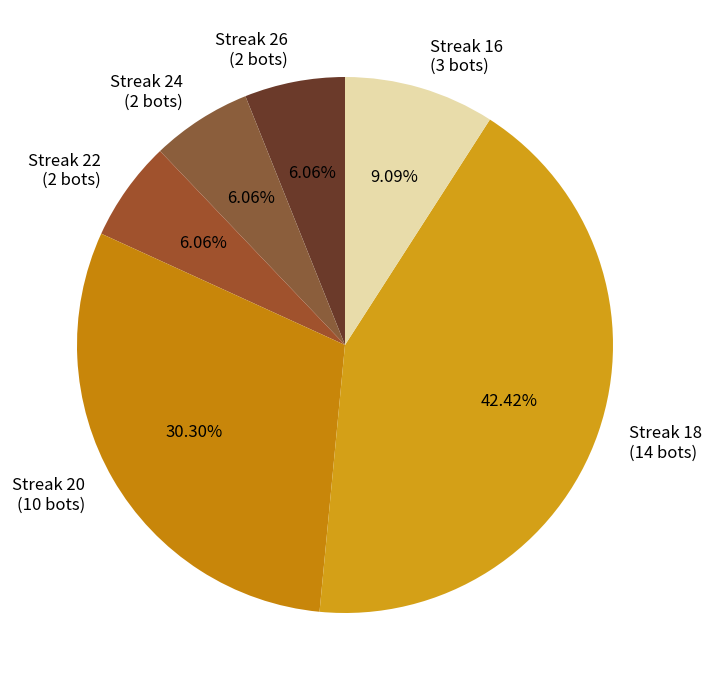

Count the number of slices in the pie.

6